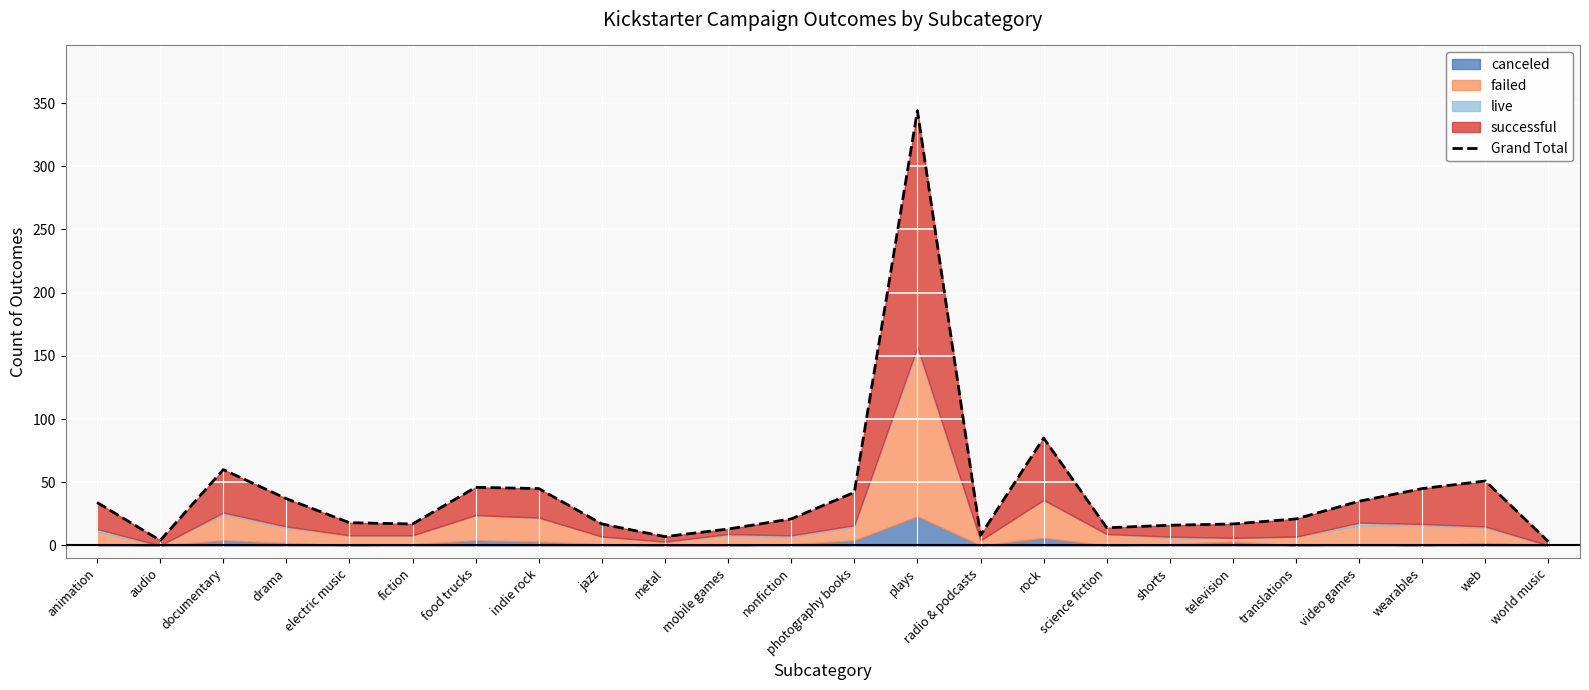

Read the value at indie rock.

45